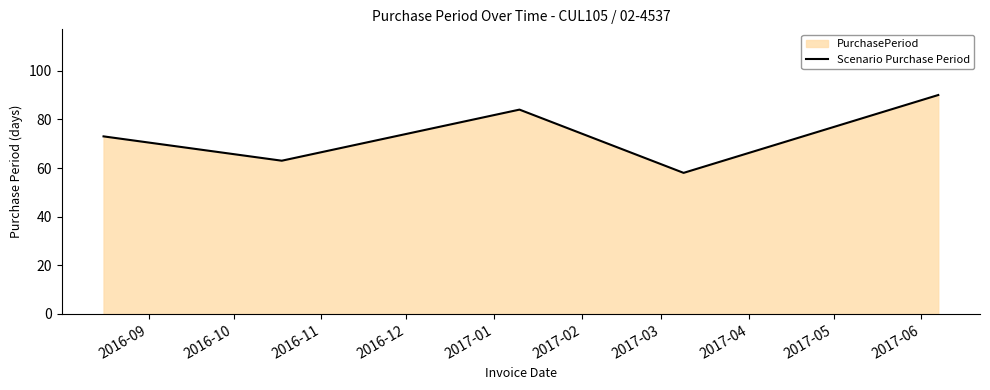

What is the maximum value shown in the chart?

90